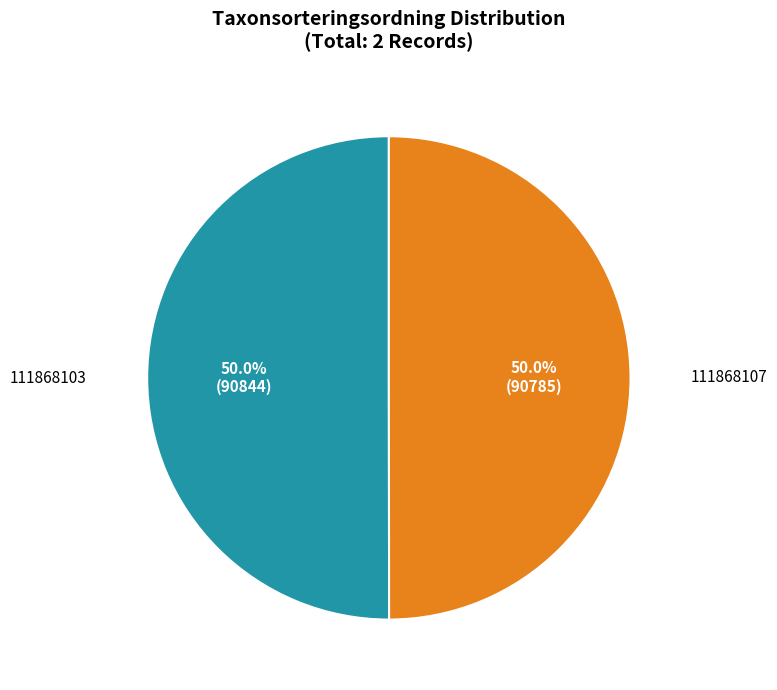

How many segments does this pie chart have?

2